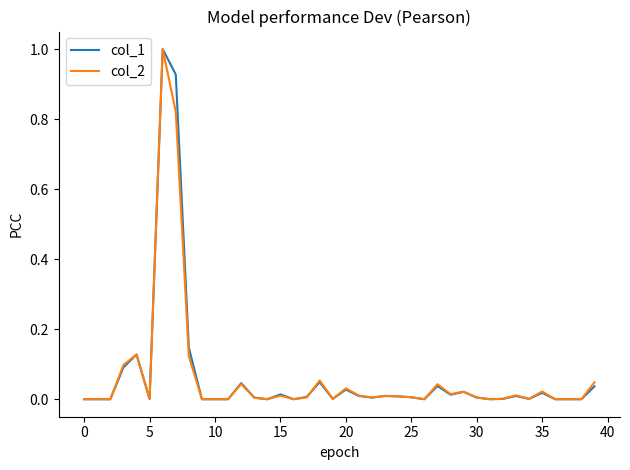

Reading left to right, list all the values displayed in this chart.

col_1: 0.0	0.0	0.0	0.1	0.1	0.0	1.0	0.9	0.1	0.0	0.0	0.0	0.0	0.0	0.0	0.0	0.0	0.0	0.0	0.0	0.0	0.0	0.0	0.0	0.0	0.0	0.0	0.0	0.0	0.0	0.0	0.0	0.0	0.0	0.0	0.0	0.0	0.0	0.0	0.0
col_2: 0.0	0.0	0.0	0.1	0.1	0.0	1.0	0.8	0.1	0.0	0.0	0.0	0.0	0.0	0.0	0.0	0.0	0.0	0.1	0.0	0.0	0.0	0.0	0.0	0.0	0.0	0.0	0.0	0.0	0.0	0.0	0.0	0.0	0.0	0.0	0.0	0.0	0.0	0.0	0.0